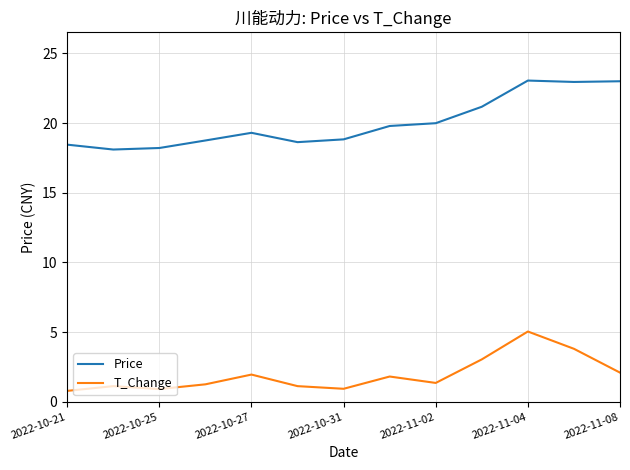

Which series has the widest spread of values?

Price